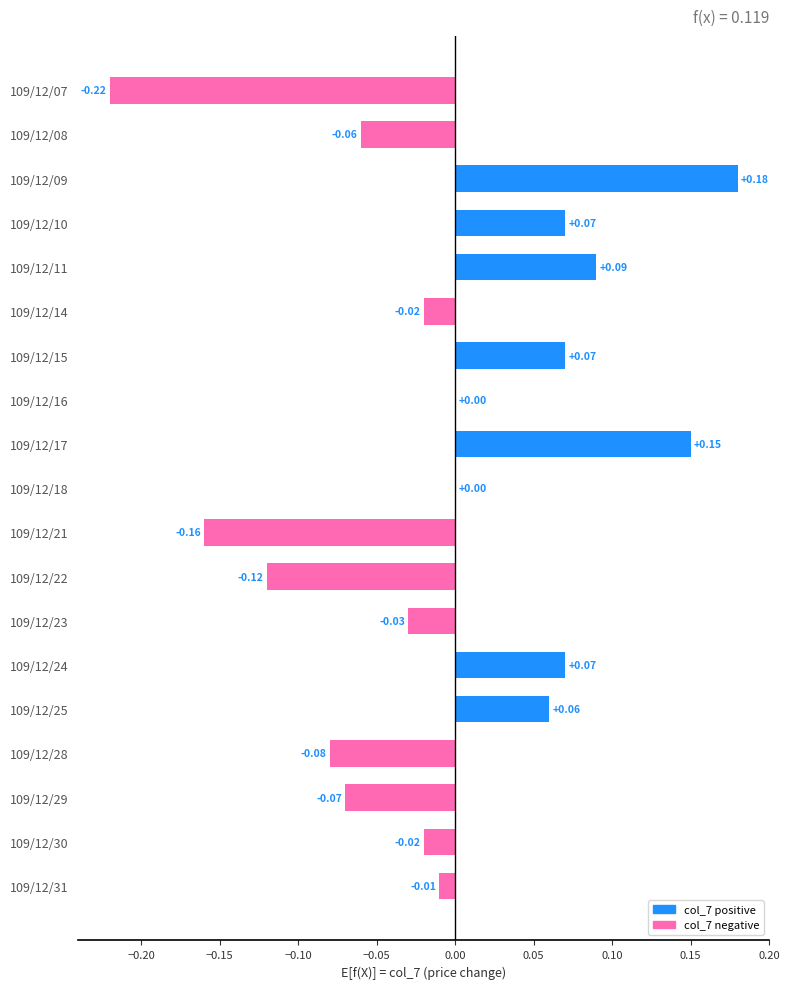

Which has a higher value, 109/12/10 or 109/12/25?

109/12/10